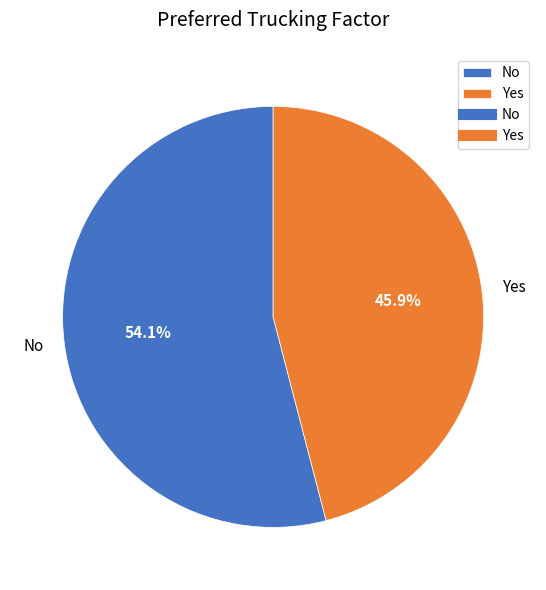

Which has a higher value, Yes or No?

No